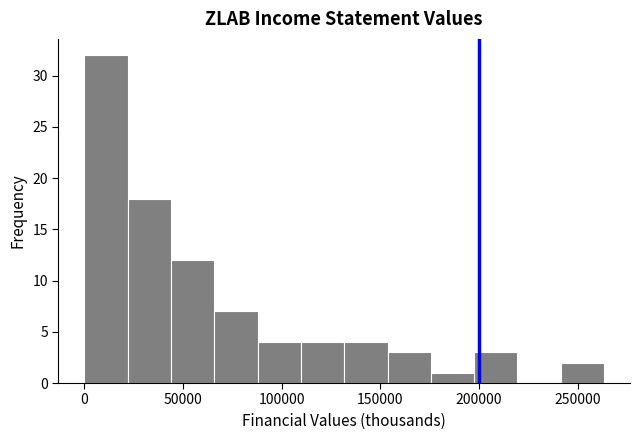

Which range on the x-axis has the tallest bar?

0 to 20000